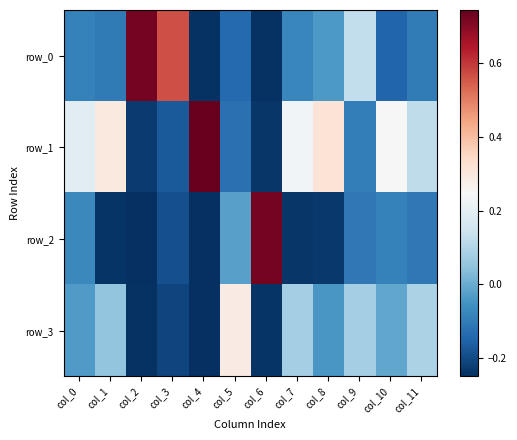

List the series in order of their peak value, lowest first.

row_3, row_0, row_2, row_1